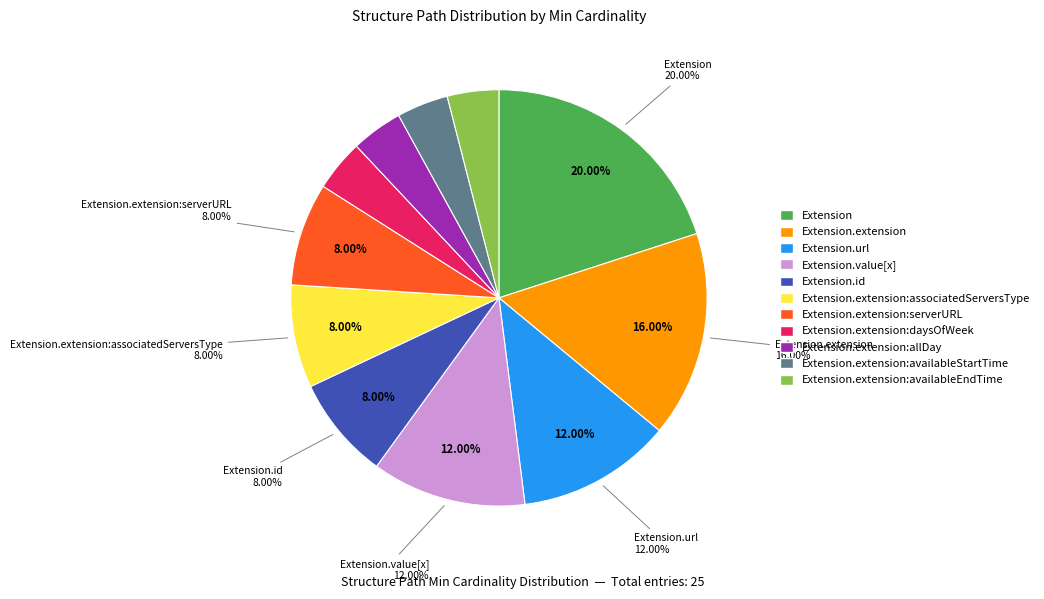

Do Extension.extension and Extension.extension:availableEndTime together represent more than half of the pie?

No